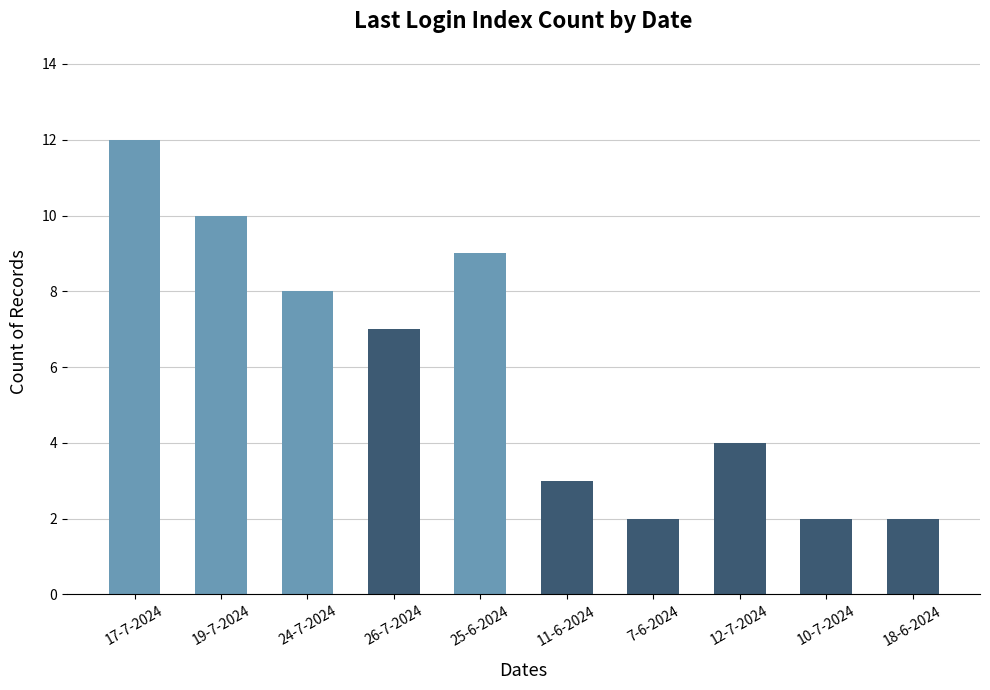

At which category does the chart reach its peak across all series?

17-7-2024